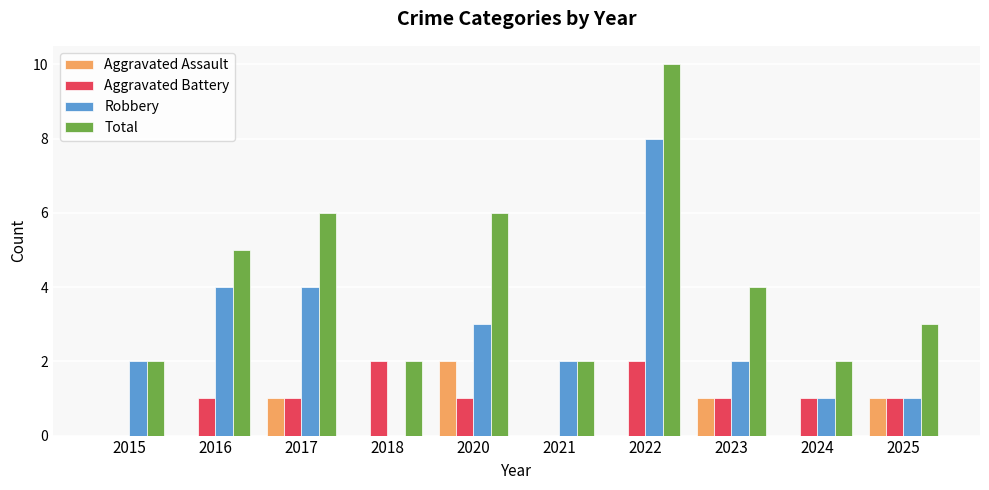

What value does the Aggravated Assault series have at 2020?

2